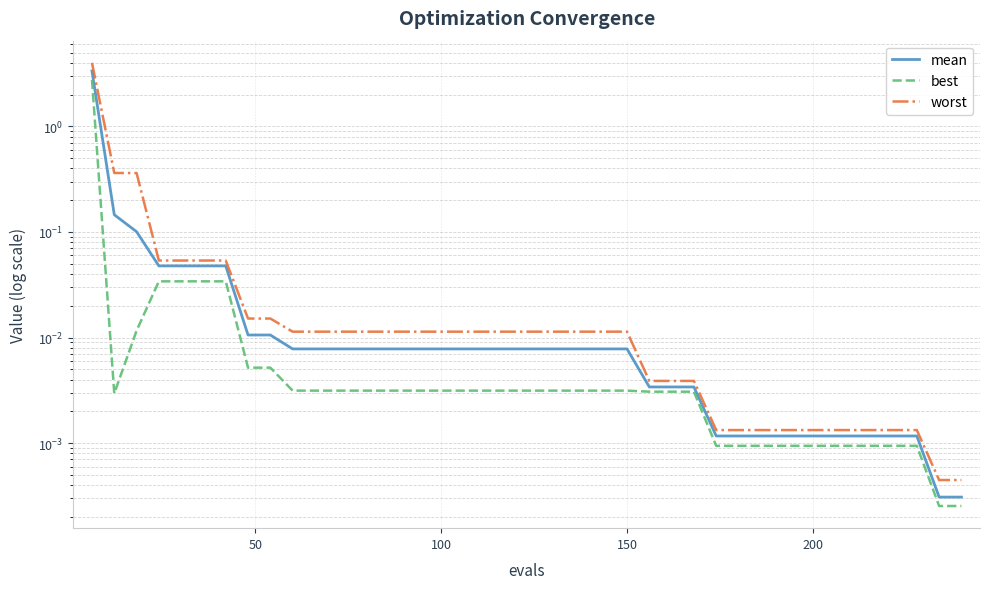

What is the average value of the worst series?

0.1